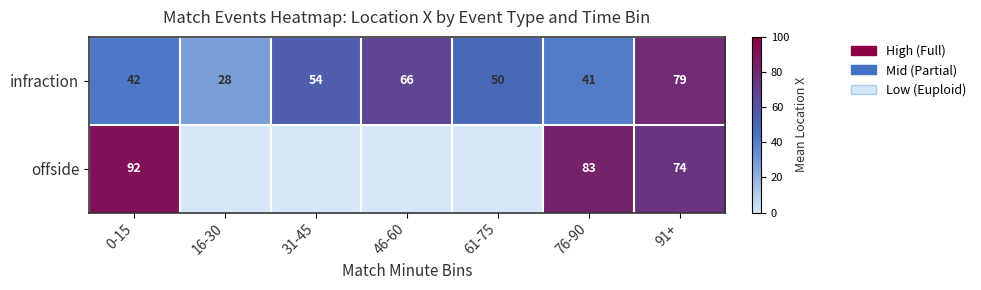

The value of infraction at 0-15 is 71. True or false?

False